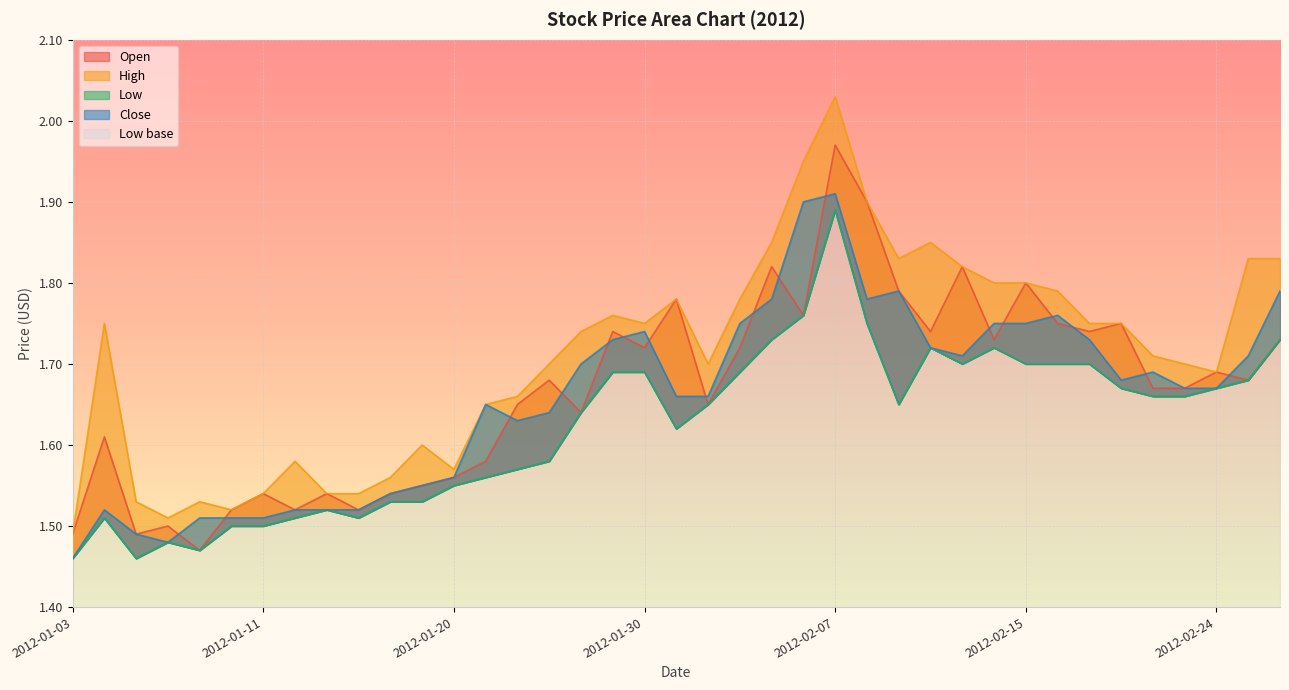

Reading left to right, list all the values displayed in this chart.

Open: 2012-01-03=1.5	2012-01-04=1.6	2012-01-05=1.5	2012-01-06=1.5	2012-01-09=1.5	2012-01-10=1.5	2012-01-11=1.5	2012-01-12=1.5	2012-01-13=1.5	2012-01-17=1.5	2012-01-18=1.5	2012-01-19=1.6	2012-01-20=1.6	2012-01-23=1.6	2012-01-24=1.6	2012-01-25=1.7	2012-01-26=1.6	2012-01-27=1.7	2012-01-30=1.7	2012-01-31=1.8	2012-02-01=1.6	2012-02-02=1.7	2012-02-03=1.8	2012-02-06=1.8	2012-02-07=2.0	2012-02-08=1.9	2012-02-09=1.8	2012-02-10=1.7	2012-02-13=1.8	2012-02-14=1.7	2012-02-15=1.8	2012-02-16=1.8	2012-02-17=1.7	2012-02-21=1.8	2012-02-22=1.7	2012-02-23=1.7	2012-02-24=1.7	2012-02-28=1.7	2012-02-29=1.7
High: 2012-01-03=1.5	2012-01-04=1.8	2012-01-05=1.5	2012-01-06=1.5	2012-01-09=1.5	2012-01-10=1.5	2012-01-11=1.5	2012-01-12=1.6	2012-01-13=1.5	2012-01-17=1.5	2012-01-18=1.6	2012-01-19=1.6	2012-01-20=1.6	2012-01-23=1.6	2012-01-24=1.7	2012-01-25=1.7	2012-01-26=1.7	2012-01-27=1.8	2012-01-30=1.8	2012-01-31=1.8	2012-02-01=1.7	2012-02-02=1.8	2012-02-03=1.9	2012-02-06=1.9	2012-02-07=2.0	2012-02-08=1.9	2012-02-09=1.8	2012-02-10=1.9	2012-02-13=1.8	2012-02-14=1.8	2012-02-15=1.8	2012-02-16=1.8	2012-02-17=1.8	2012-02-21=1.8	2012-02-22=1.7	2012-02-23=1.7	2012-02-24=1.7	2012-02-28=1.8	2012-02-29=1.8
Low: 2012-01-03=1.5	2012-01-04=1.5	2012-01-05=1.5	2012-01-06=1.5	2012-01-09=1.5	2012-01-10=1.5	2012-01-11=1.5	2012-01-12=1.5	2012-01-13=1.5	2012-01-17=1.5	2012-01-18=1.5	2012-01-19=1.5	2012-01-20=1.6	2012-01-23=1.6	2012-01-24=1.6	2012-01-25=1.6	2012-01-26=1.6	2012-01-27=1.7	2012-01-30=1.7	2012-01-31=1.6	2012-02-01=1.6	2012-02-02=1.7	2012-02-03=1.7	2012-02-06=1.8	2012-02-07=1.9	2012-02-08=1.8	2012-02-09=1.6	2012-02-10=1.7	2012-02-13=1.7	2012-02-14=1.7	2012-02-15=1.7	2012-02-16=1.7	2012-02-17=1.7	2012-02-21=1.7	2012-02-22=1.7	2012-02-23=1.7	2012-02-24=1.7	2012-02-28=1.7	2012-02-29=1.7
Close: 2012-01-03=1.5	2012-01-04=1.5	2012-01-05=1.5	2012-01-06=1.5	2012-01-09=1.5	2012-01-10=1.5	2012-01-11=1.5	2012-01-12=1.5	2012-01-13=1.5	2012-01-17=1.5	2012-01-18=1.5	2012-01-19=1.6	2012-01-20=1.6	2012-01-23=1.6	2012-01-24=1.6	2012-01-25=1.6	2012-01-26=1.7	2012-01-27=1.7	2012-01-30=1.7	2012-01-31=1.7	2012-02-01=1.7	2012-02-02=1.8	2012-02-03=1.8	2012-02-06=1.9	2012-02-07=1.9	2012-02-08=1.8	2012-02-09=1.8	2012-02-10=1.7	2012-02-13=1.7	2012-02-14=1.8	2012-02-15=1.8	2012-02-16=1.8	2012-02-17=1.7	2012-02-21=1.7	2012-02-22=1.7	2012-02-23=1.7	2012-02-24=1.7	2012-02-28=1.7	2012-02-29=1.8